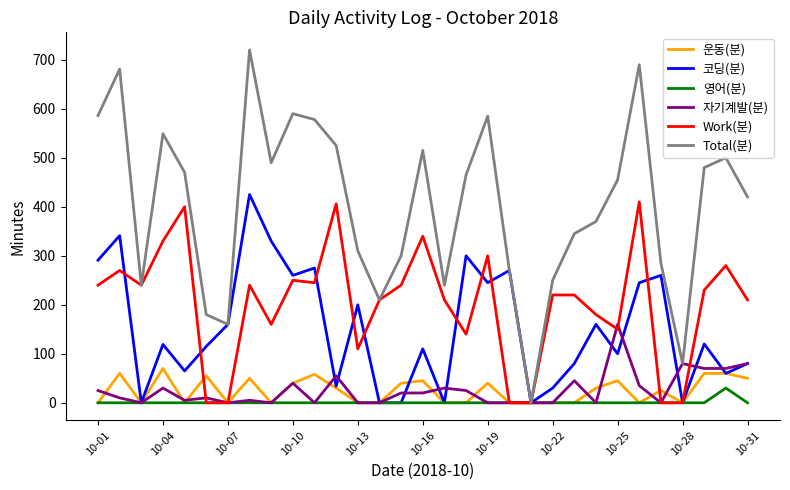

Which series has the largest total across all categories?

Total(분)